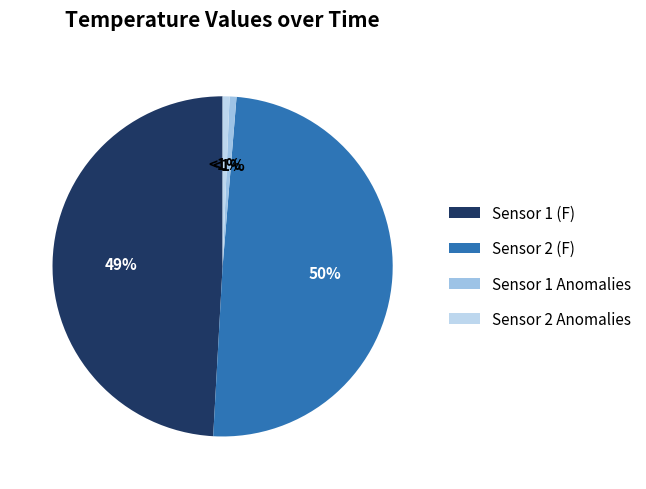

What is the total percentage of Sensor 1 (F) and Sensor 2 Anomalies?

49.8%